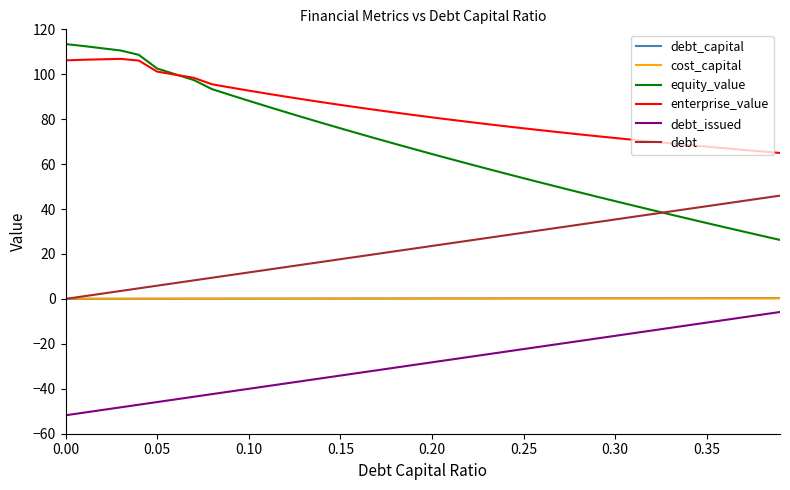

What is the minimum value shown in the chart?

-51.8